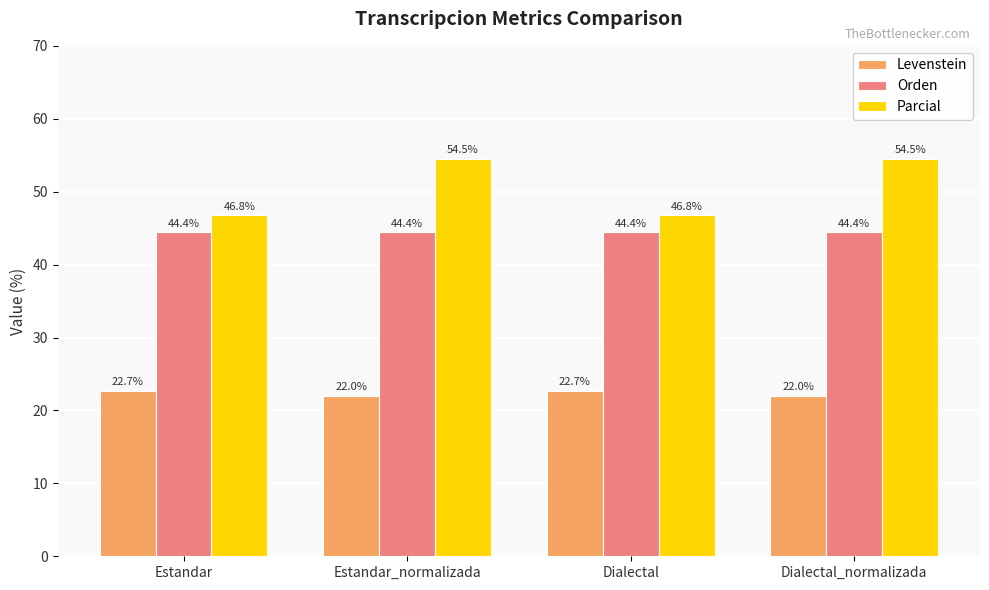

At which label does Parcial first exceed 54?

Estandar_normalizada